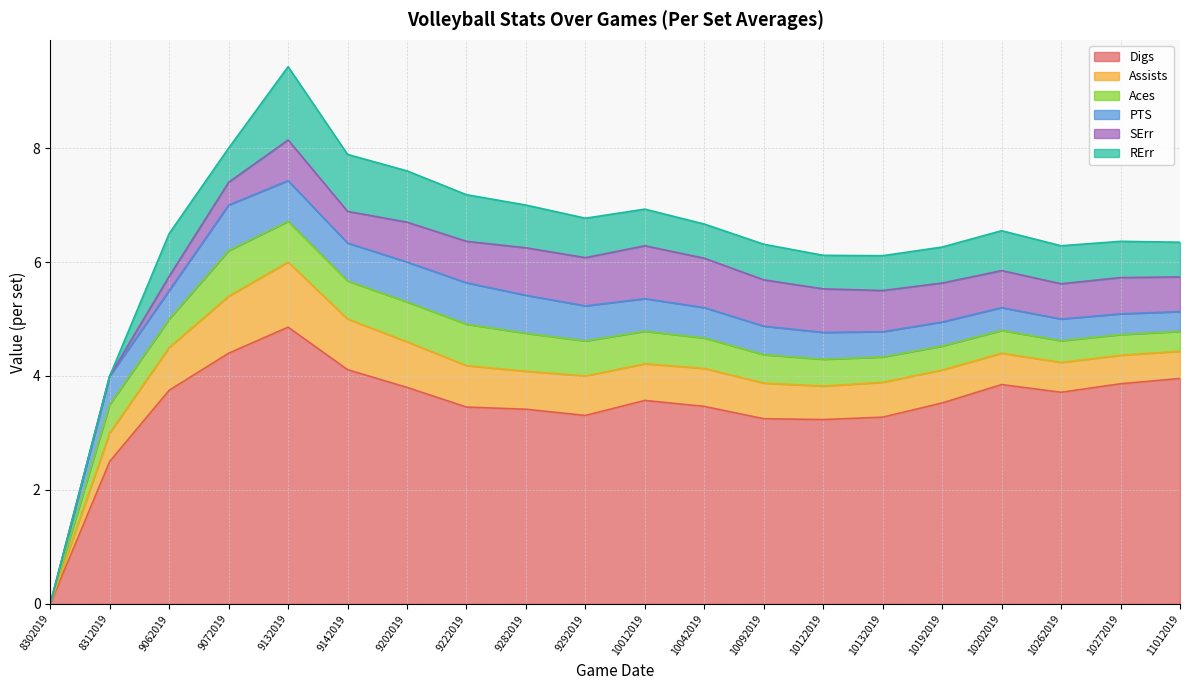

Between 9142019 and 10132019, which is larger?

9142019